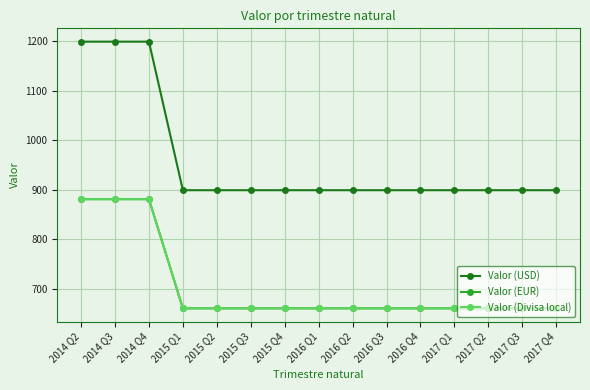

At which label is Valor (EUR) closest to 771?

2015 Q1